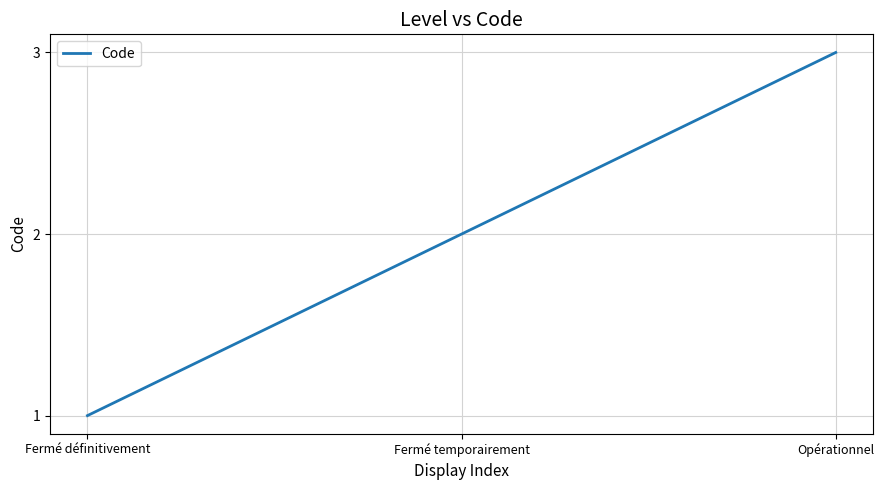

Count the values in the range 1 to 3.

3